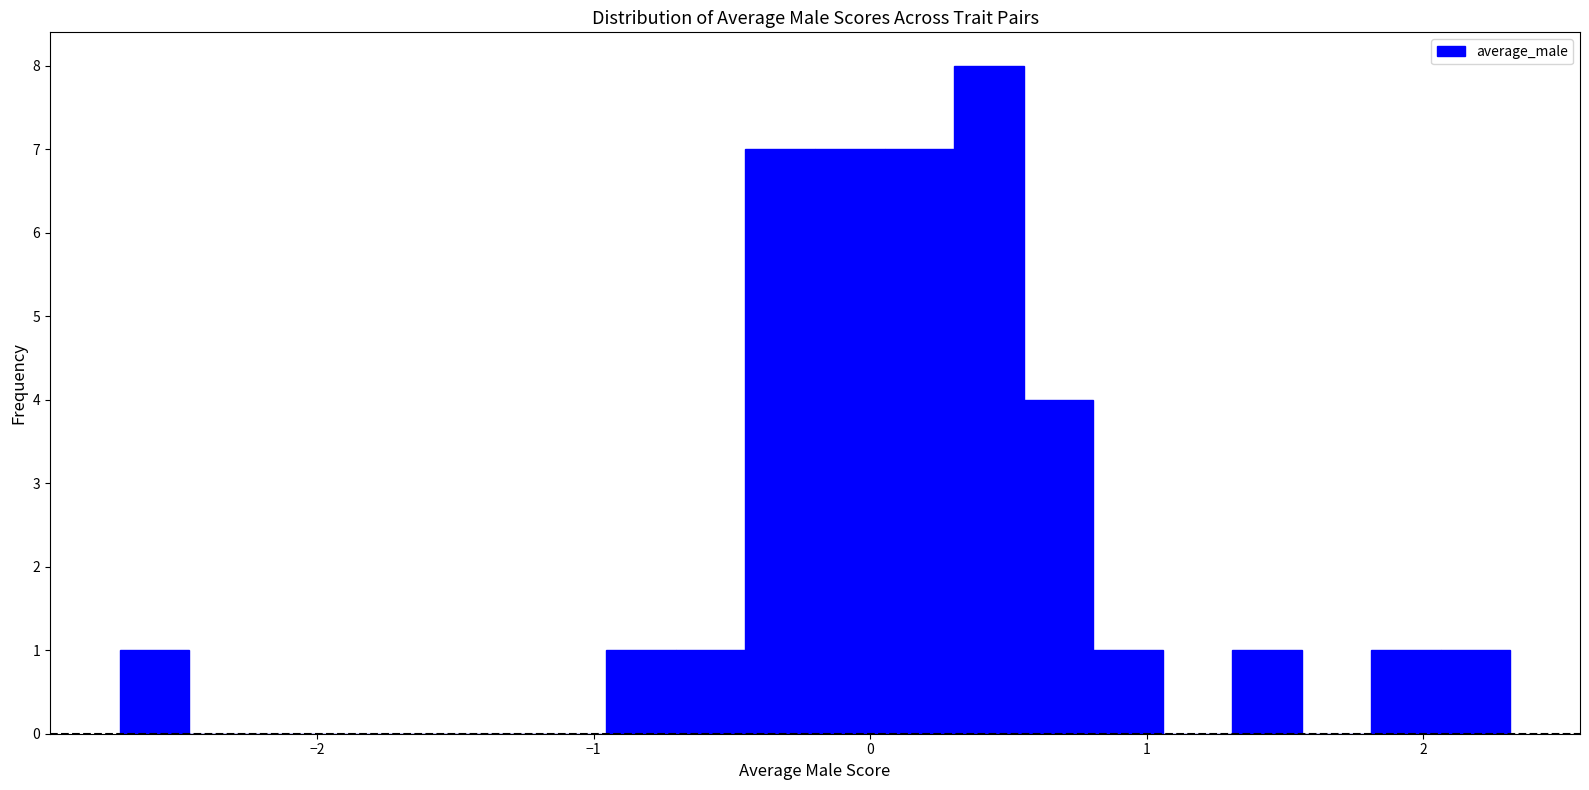

Read against the x-axis, roughly where is the centre of the tallest bar?

0.4